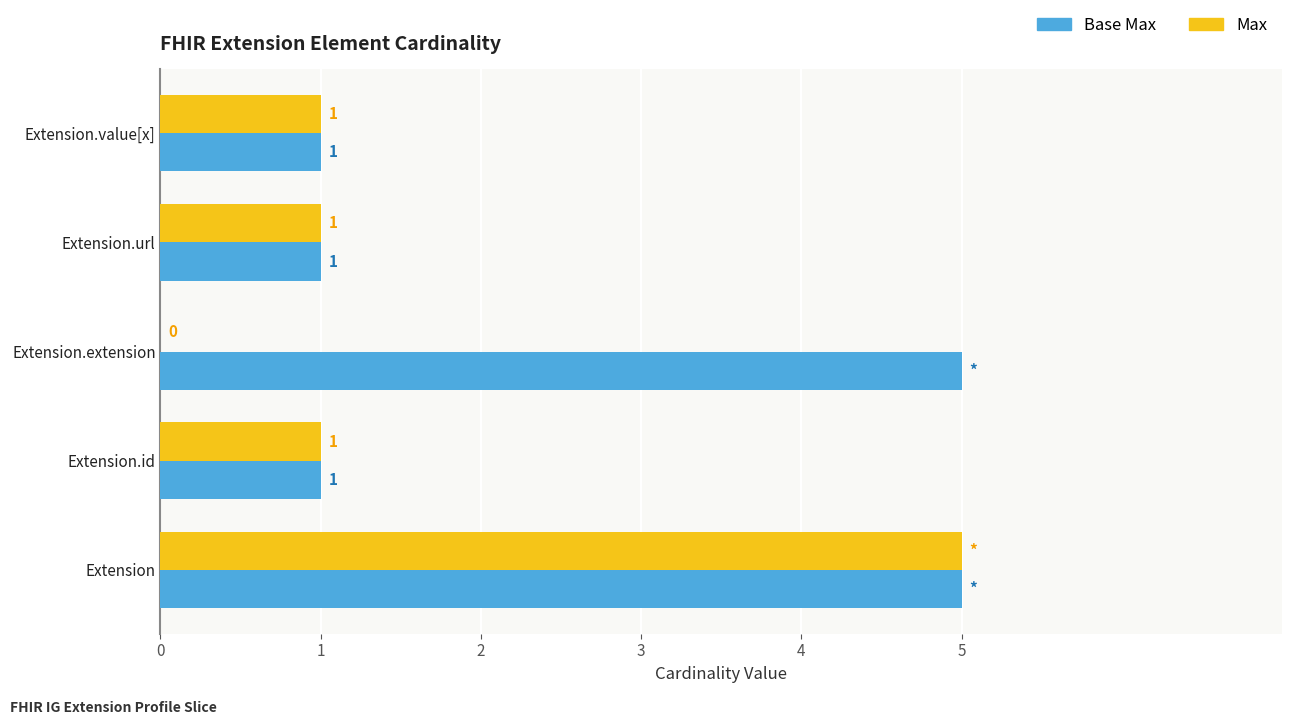

Which series has the largest total across all categories?

Base Max